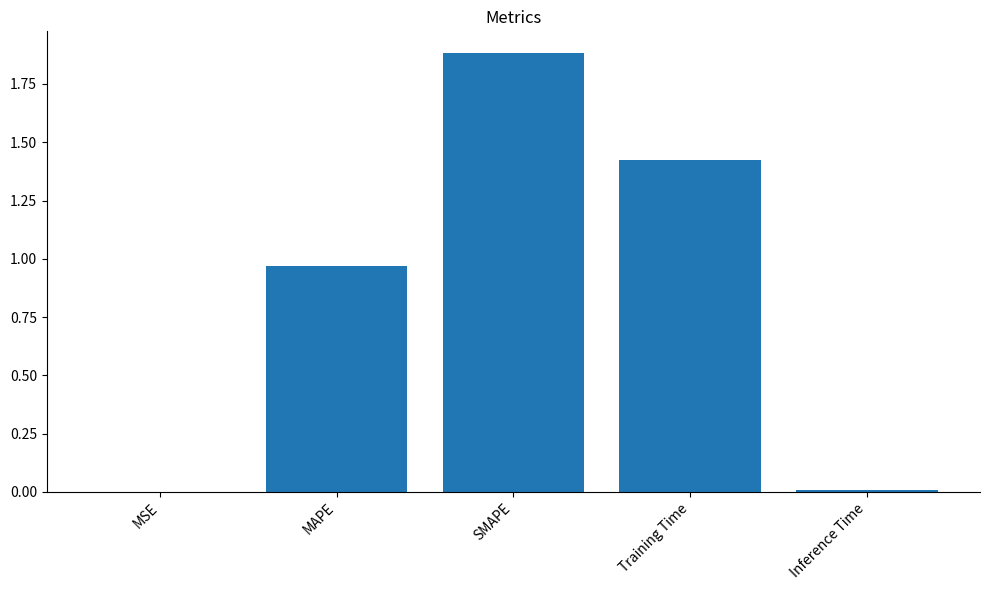

The value at Inference Time is 0.0. True or false?

True